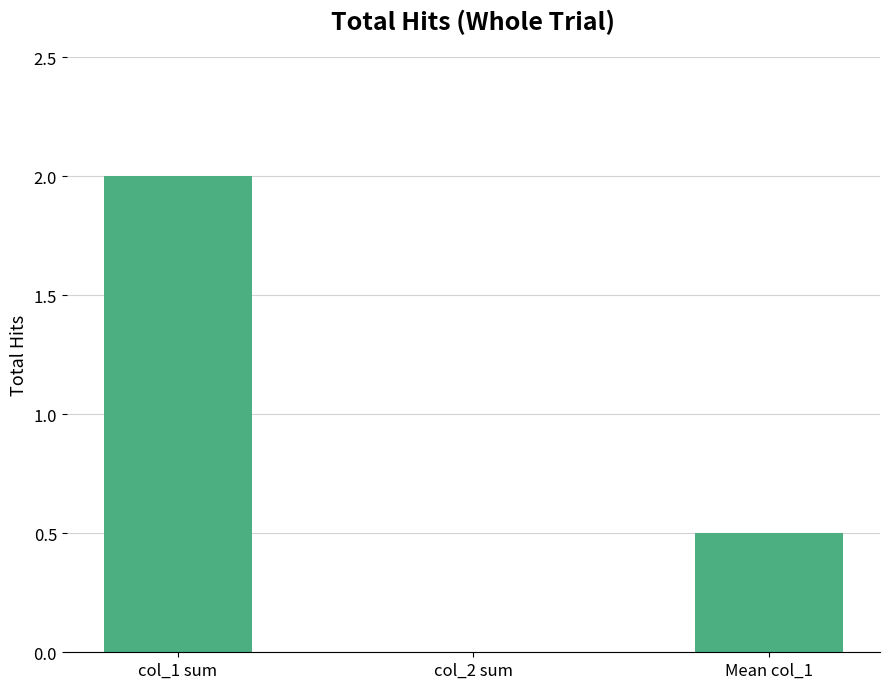

Reading left to right, list all the values displayed in this chart.

2.0	0.0	0.5